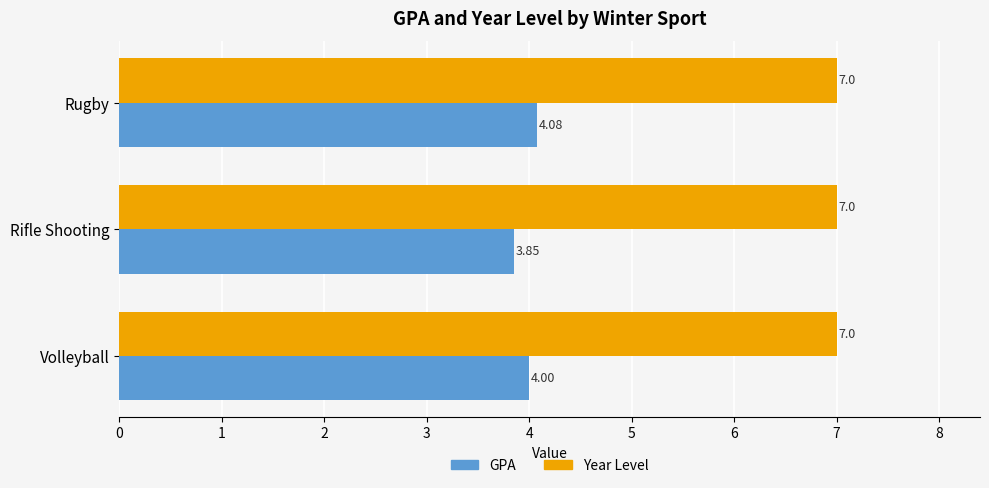

Which label corresponds to the smallest value in the chart?

Rifle Shooting